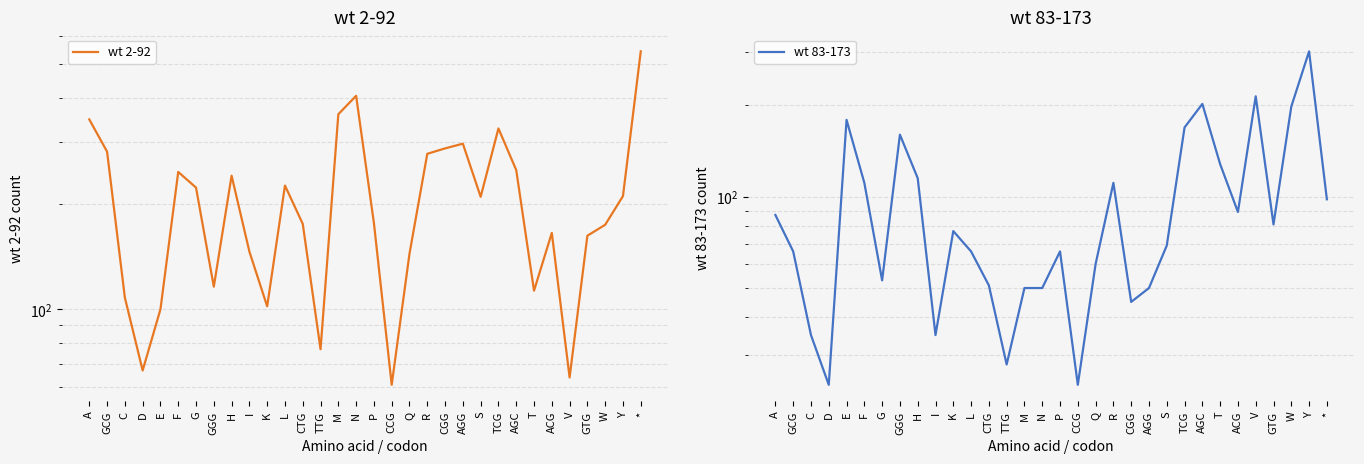

What is the difference between the maximum and minimum values in the wt 2-92 series?

481